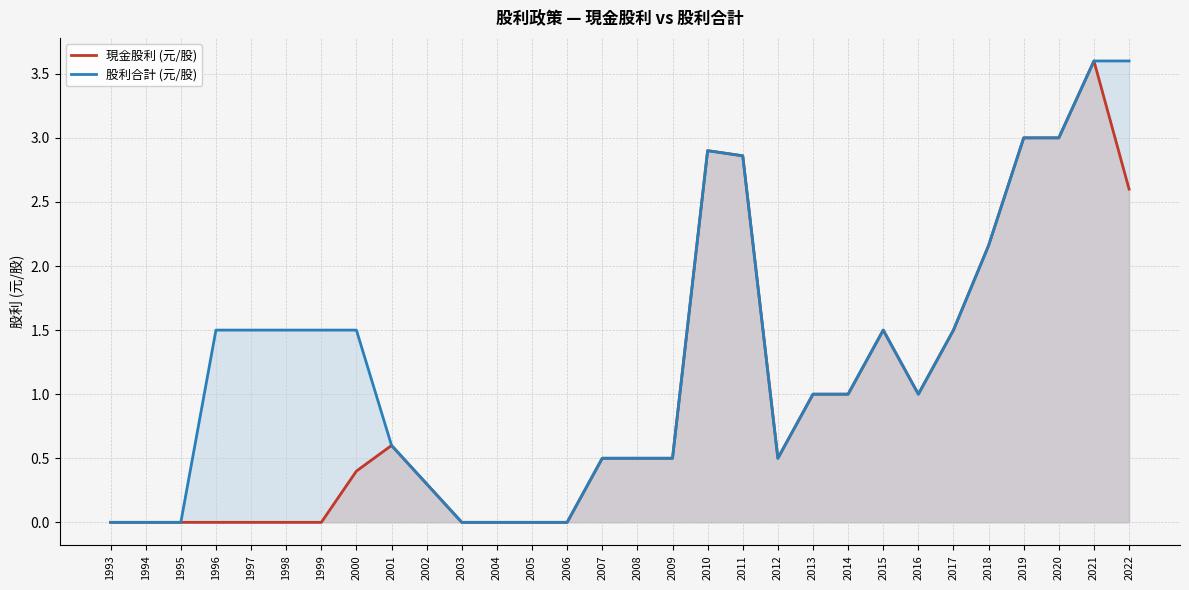

Rank the categories by 現金股利 (元/股) value from lowest to highest.

1993, 1994, 1995, 1996, 1997, 1998, 1999, 2003, 2004, 2005, 2006, 2002, 2000, 2007, 2008, 2009, 2012, 2001, 2013, 2014, 2016, 2015, 2017, 2018, 2022, 2011, 2010, 2019, 2020, 2021